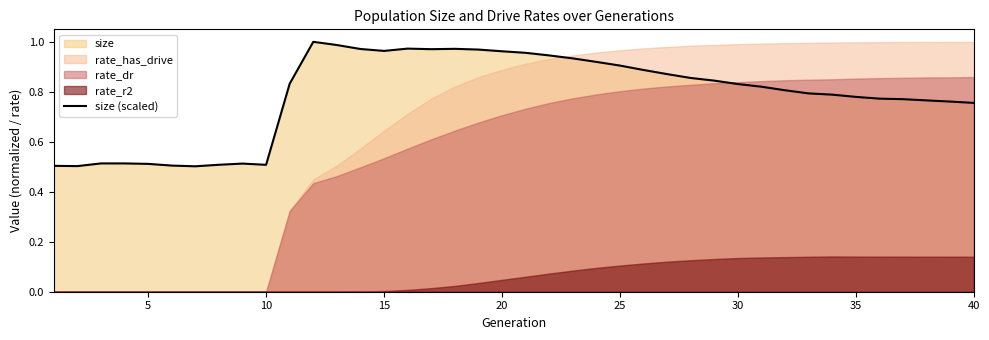

The value of size (scaled) at 25 is 0.9. True or false?

True